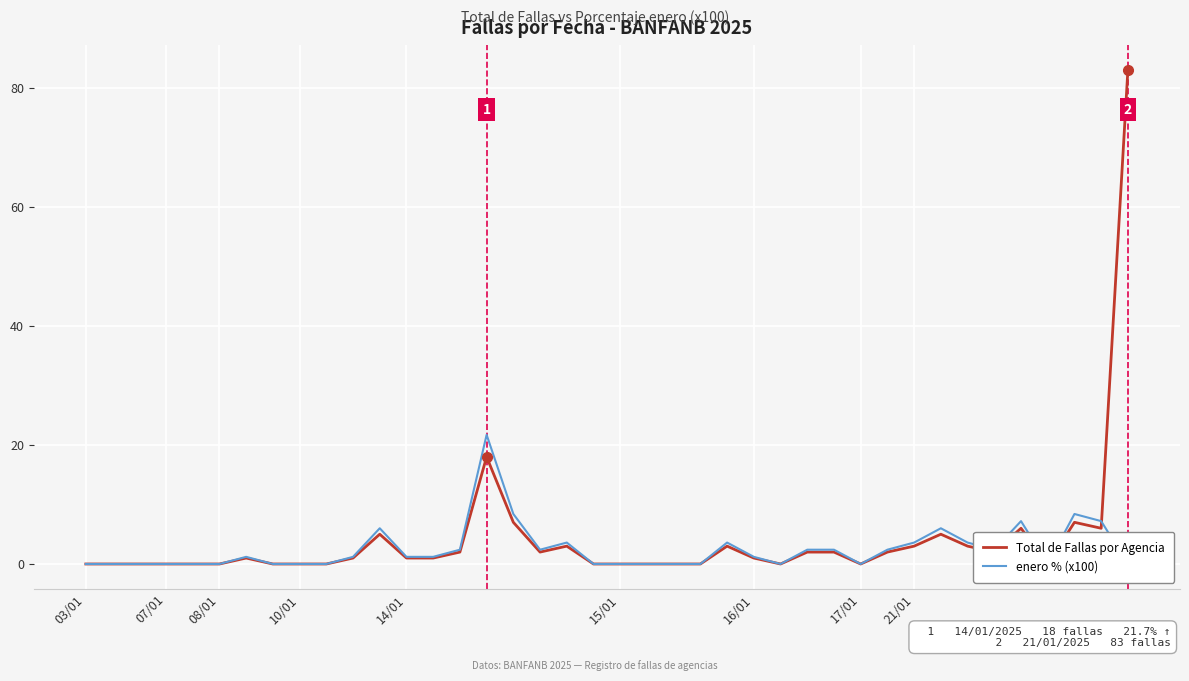

True or false: Total de Fallas por Agencia has a value of -35.4 at 26.

False